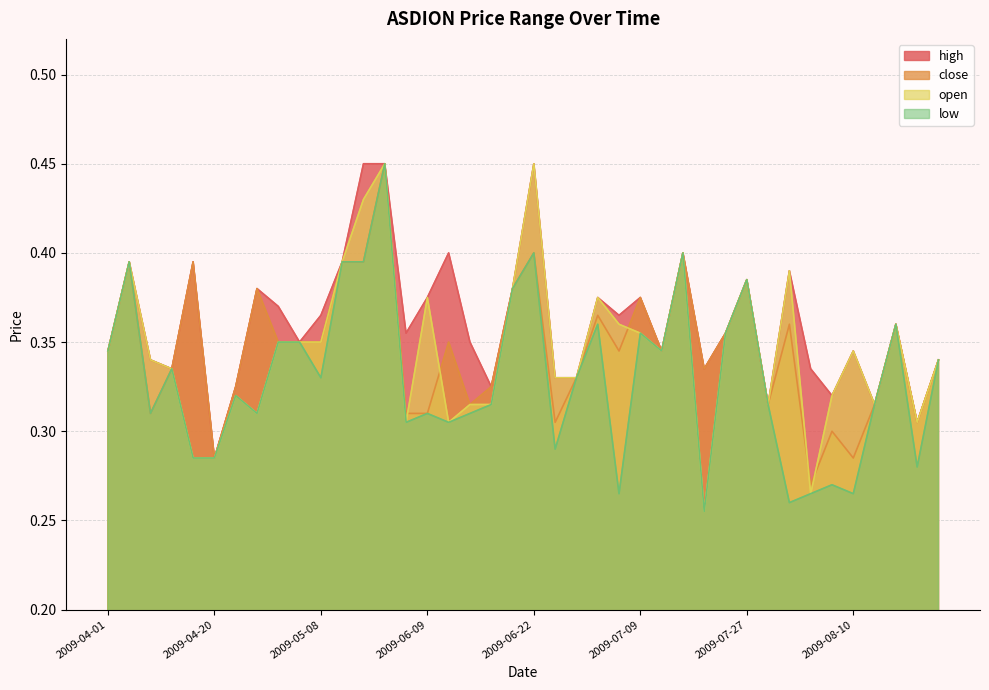

Is it true that low equals 0.5 at 2009-07-30?

False